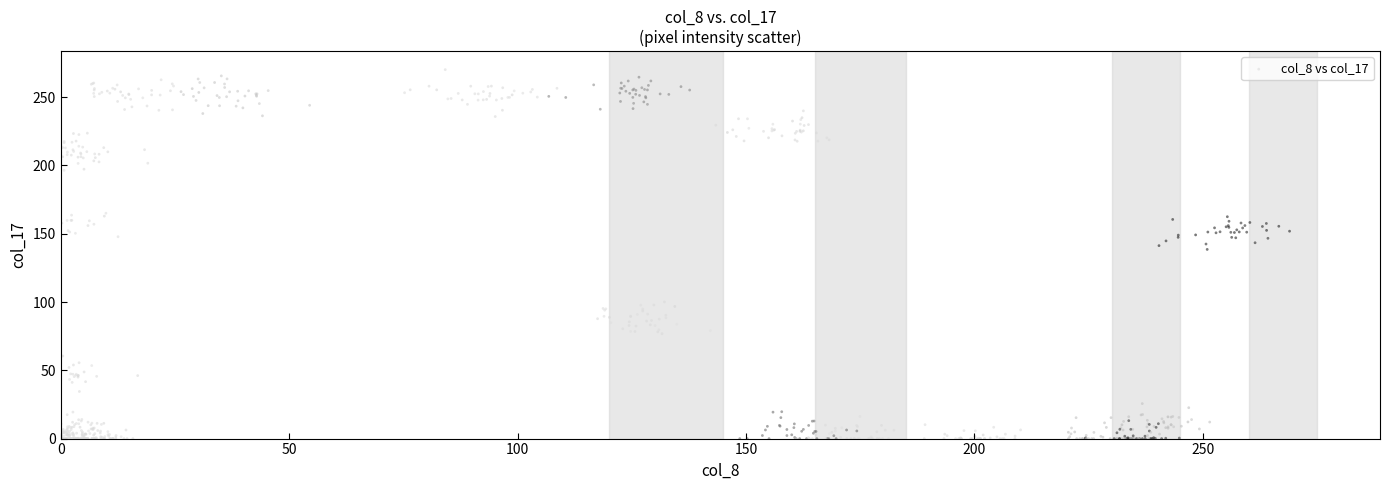

What is the range of X values (max minus min)?

269.0